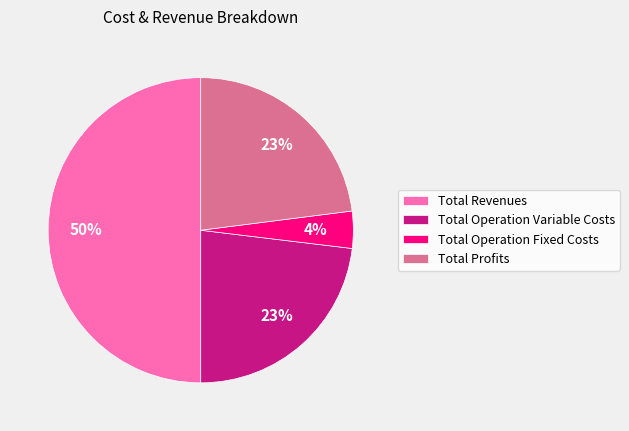

True or false: Total Operation Fixed Costs accounts for 14% of the total.

False